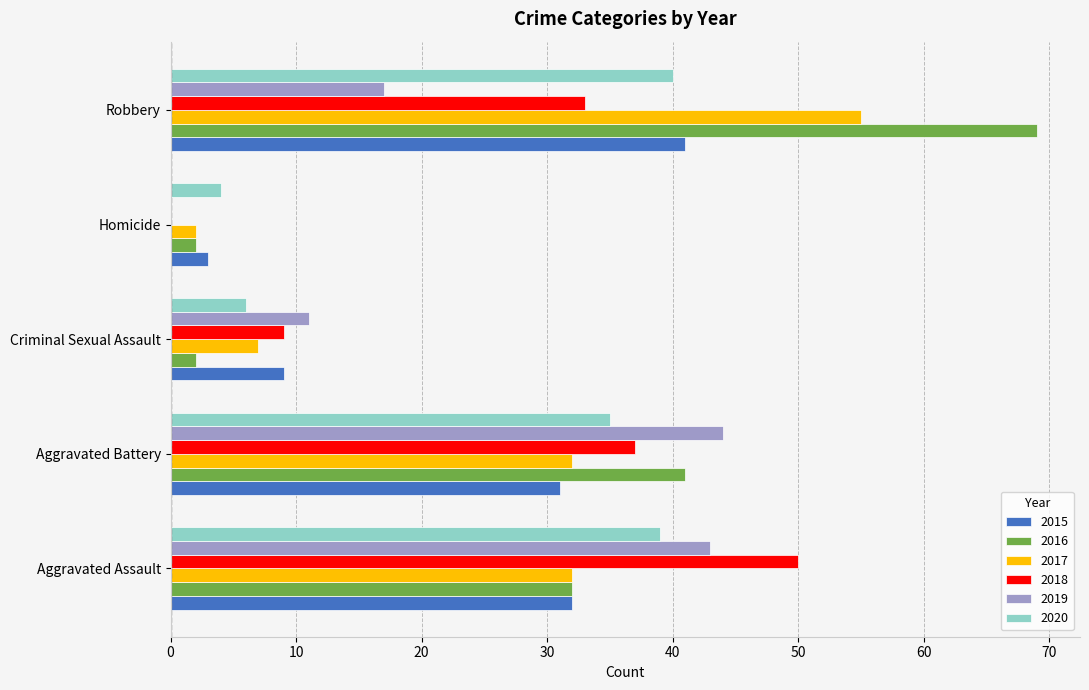

Between Aggravated Assault and Homicide, which series saw the biggest shift?

2018